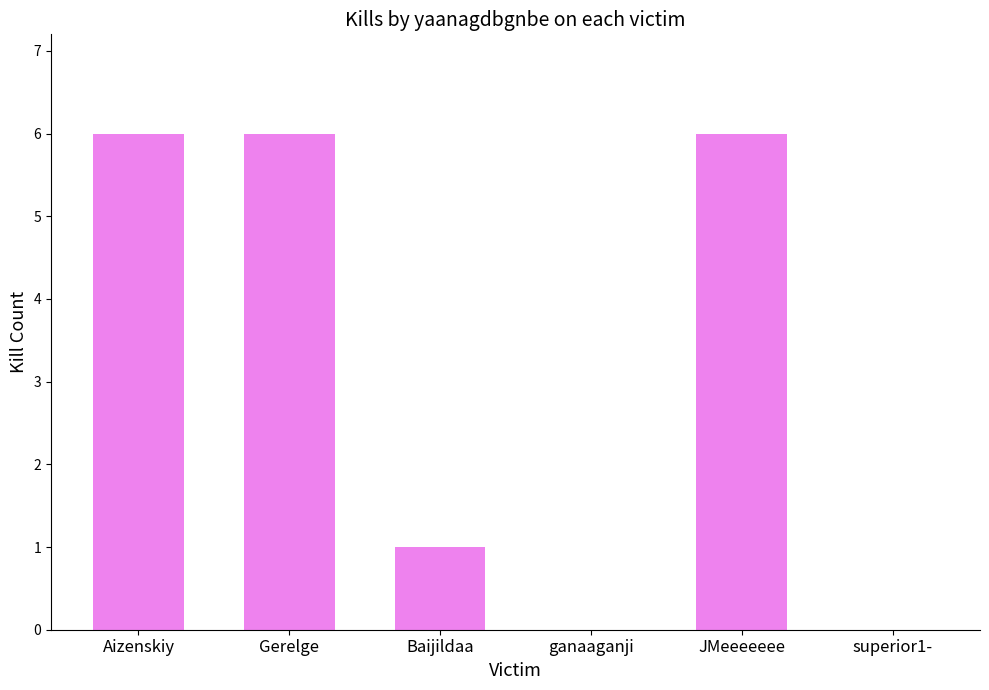

Are the bars horizontal?

No